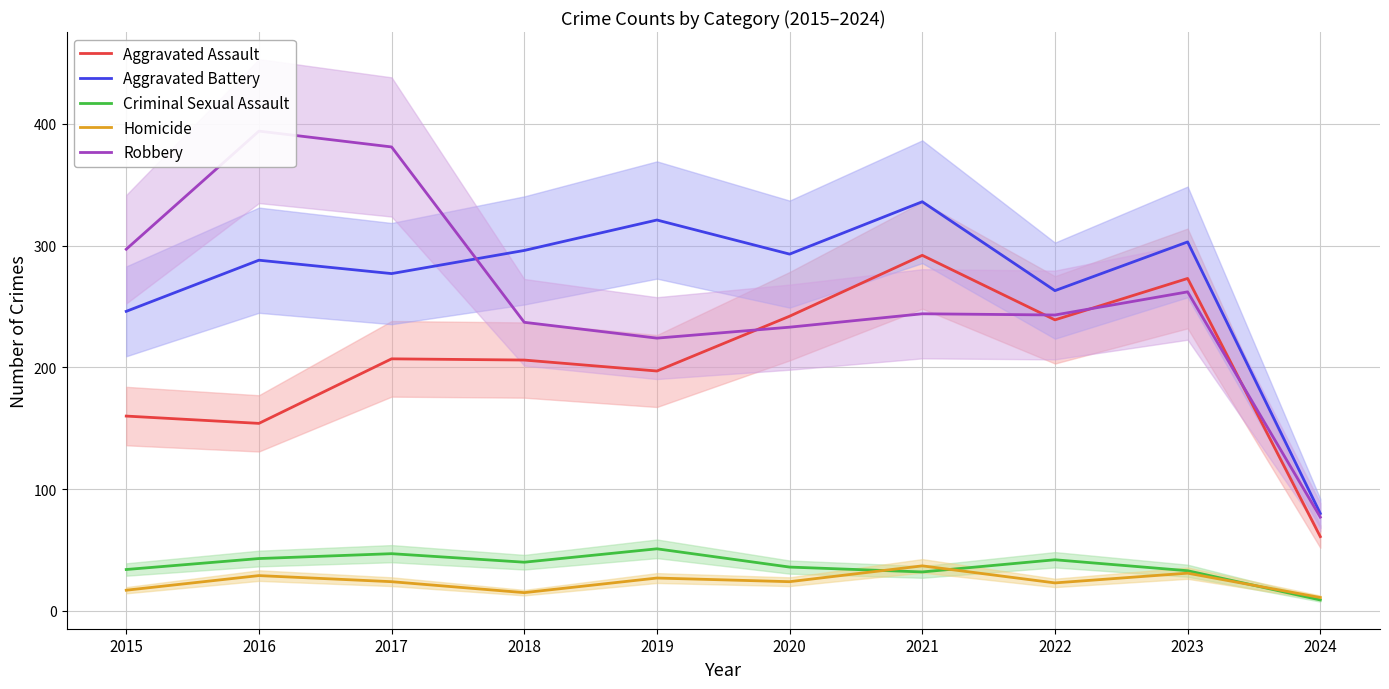

Reading left to right, what are all the values shown in this chart?

Aggravated Assault: 160	154	207	206	197	242	292	239	273	61
Aggravated Battery: 246	288	277	296	321	293	336	263	303	80
Criminal Sexual Assault: 34	43	47	40	51	36	32	42	33	9
Homicide: 17	29	24	15	27	24	37	23	31	11
Robbery: 297	394	381	237	224	233	244	243	262	77